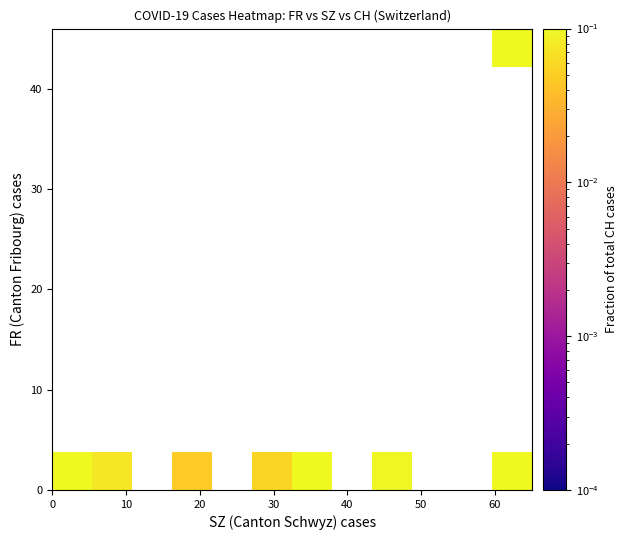

How many distinct data groups are displayed?

12